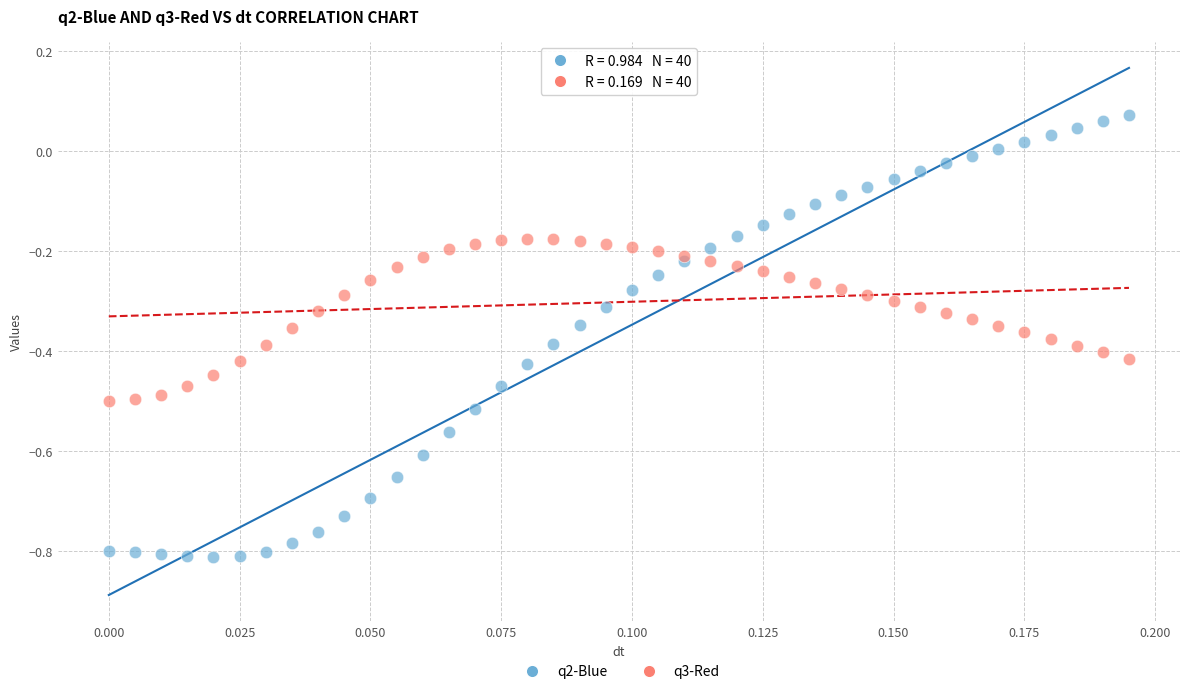

Which series reaches the minimum Y coordinate?

q2-Blue